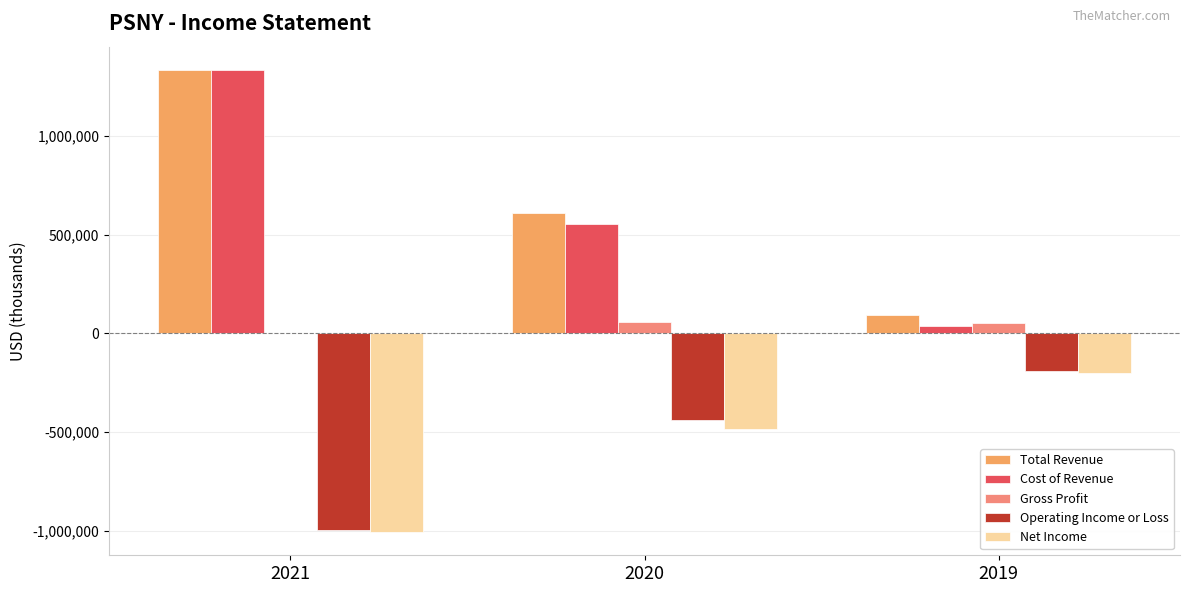

At which label does Cost of Revenue reach its peak?

2021